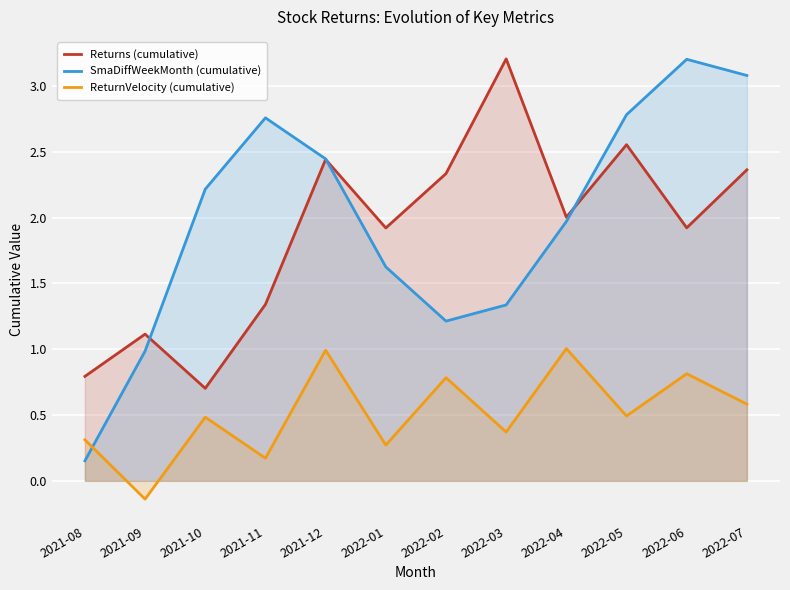

Where is SmaDiffWeekMonth (cumulative) nearest to the value 1?

2021-09